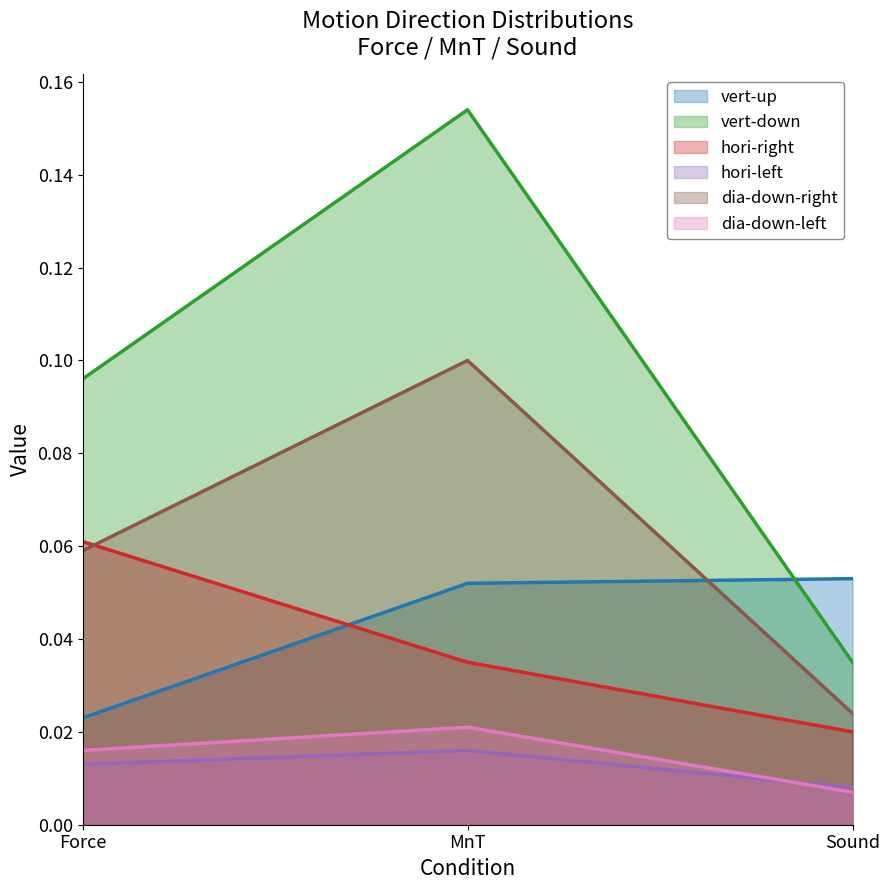

Is it true that vert-up equals 0.1 at Sound?

True